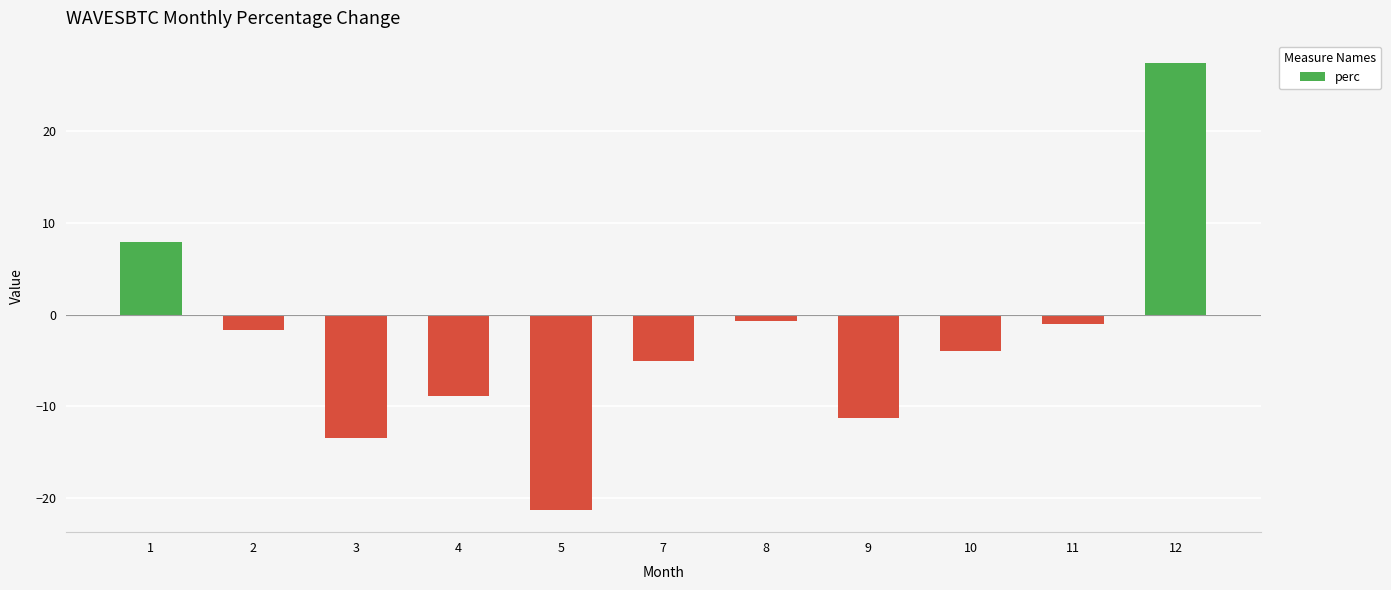

Does the chart contain any negative values?

Yes